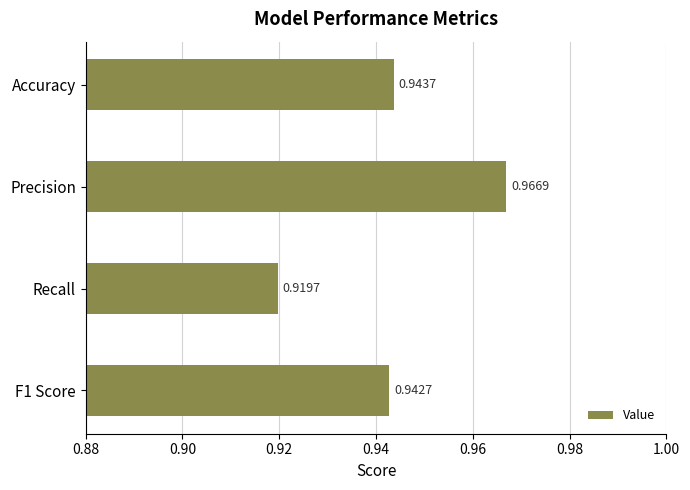

List the labels in order of value, smallest first.

Recall, F1 Score, Accuracy, Precision